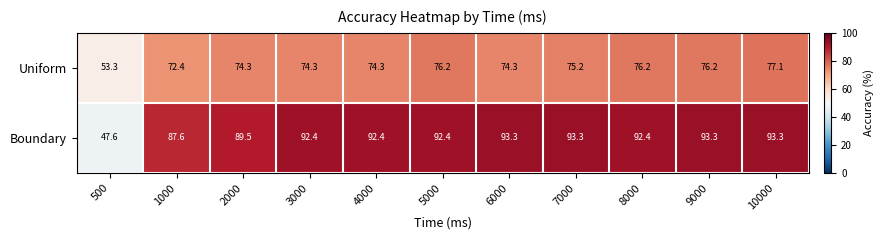

The value of Uniform at 500 is 69.9. True or false?

False